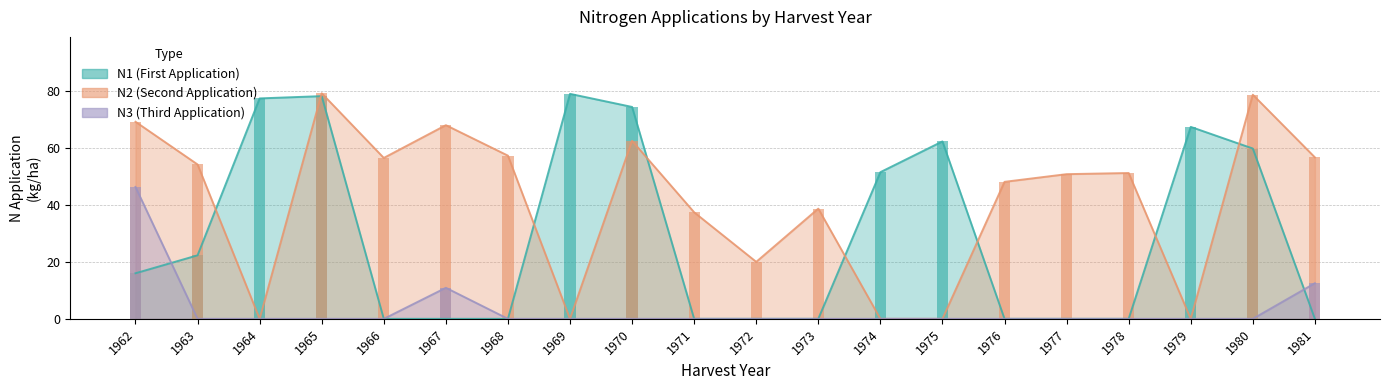

Rank the categories by N1 value from lowest to highest.

1966, 1967, 1968, 1971, 1972, 1973, 1976, 1977, 1978, 1981, 1962, 1963, 1974, 1980, 1975, 1979, 1970, 1964, 1965, 1969